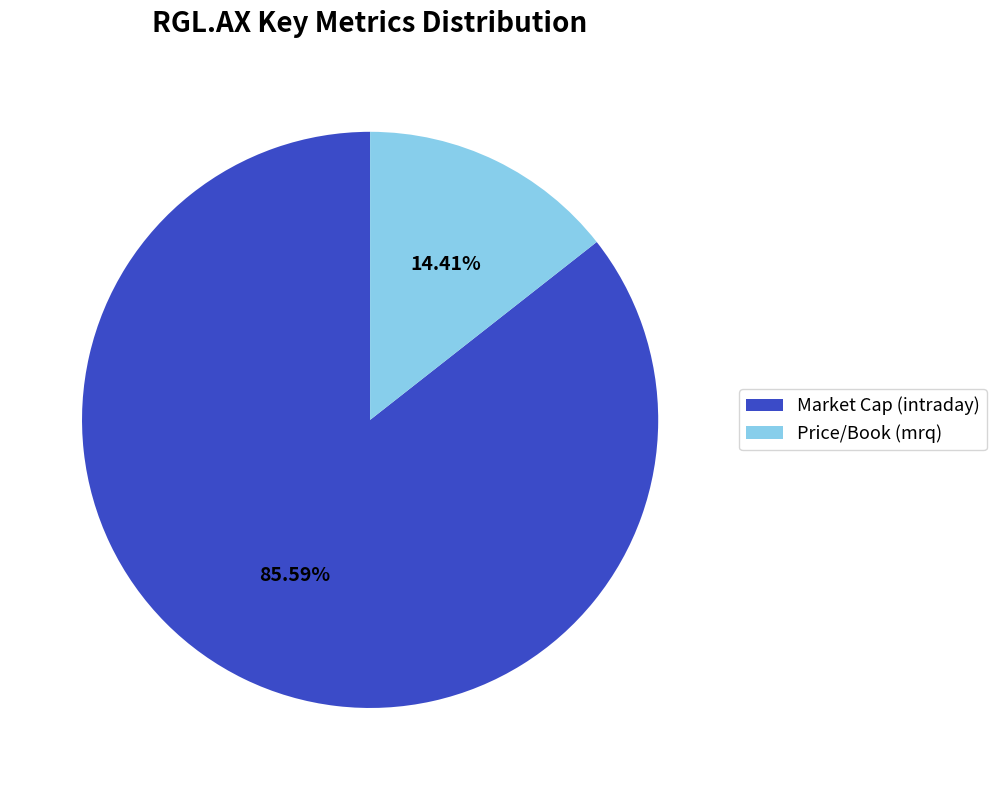

The Market Cap (intraday) slice represents 86% of the pie. True or false?

True